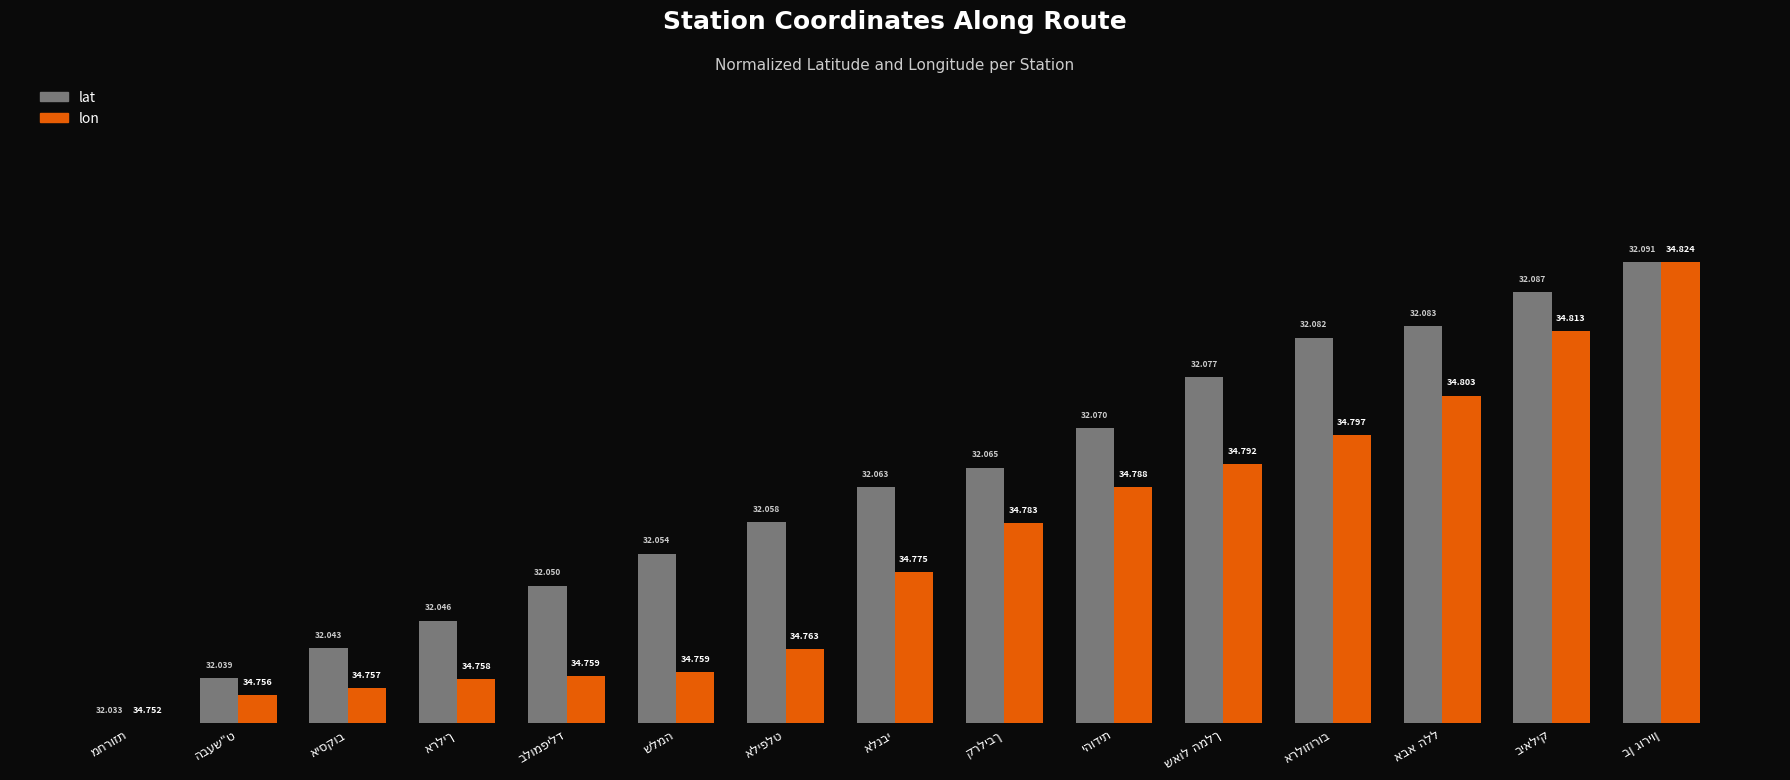

At which label is lat closest to 0?

מחרוזת